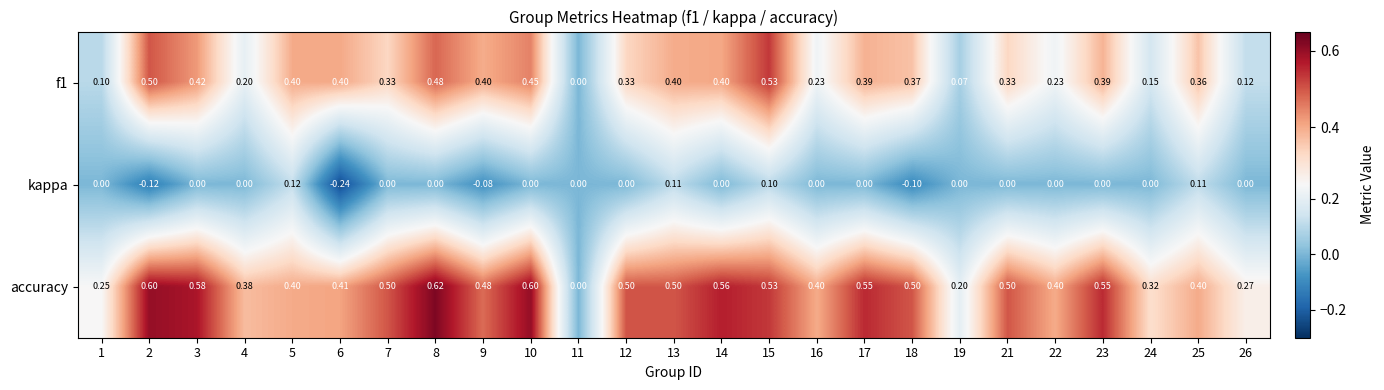

Which series has the largest range (max minus min)?

accuracy